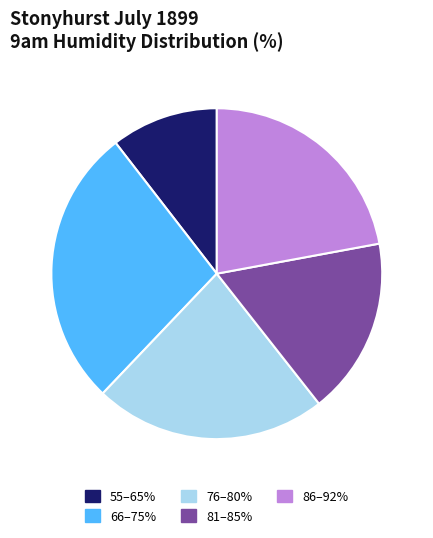

What is the largest slice in the pie chart?

66–75%